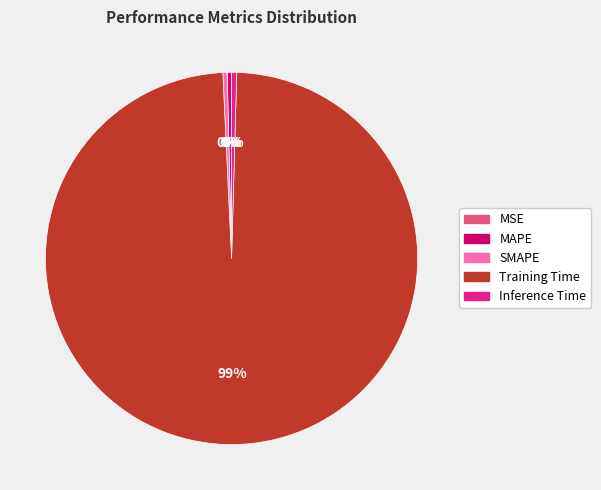

Combined, do SMAPE and MAPE account for over 50%?

No